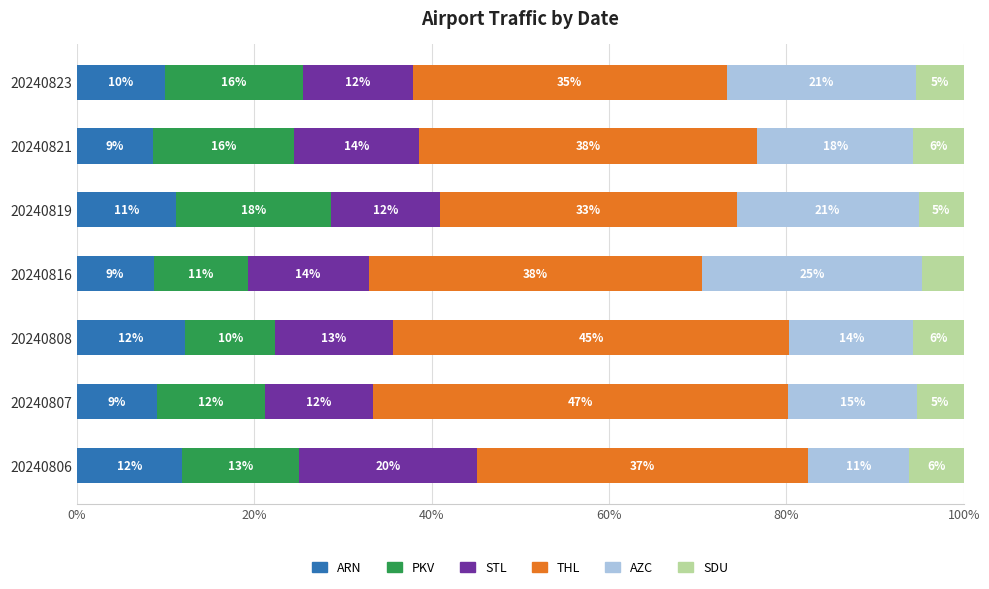

What are all the series names shown in the legend?

ARN, PKV, STL, THL, AZC, SDU